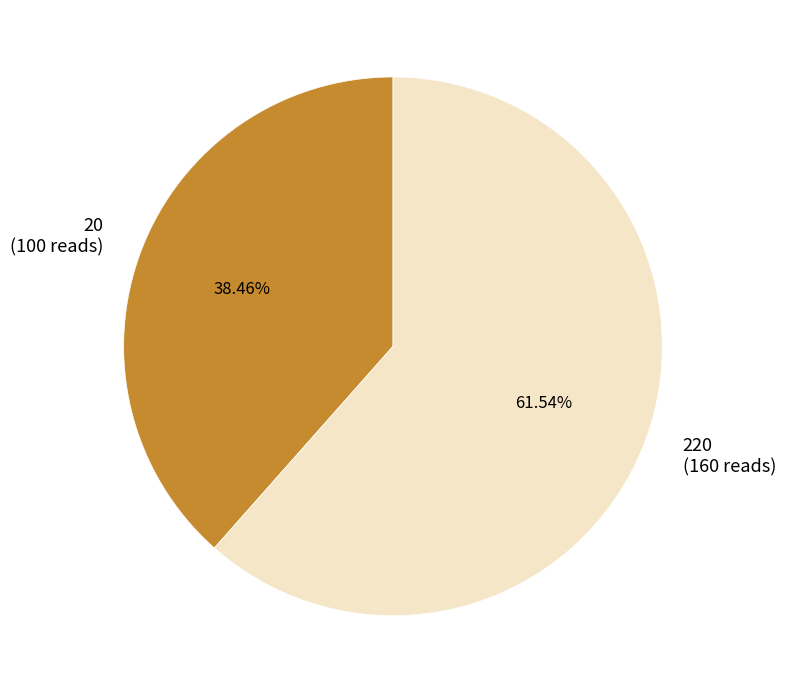

To the nearest percent, what is the difference between the 220 and 20 slice percentages?

23%